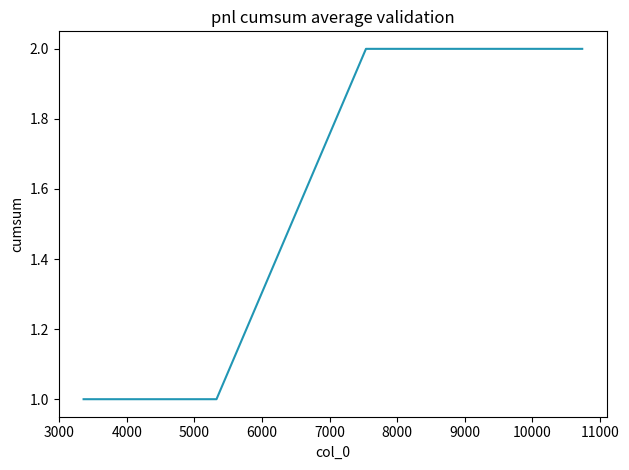

True or false: the data has more than 1 interior local peaks.

False